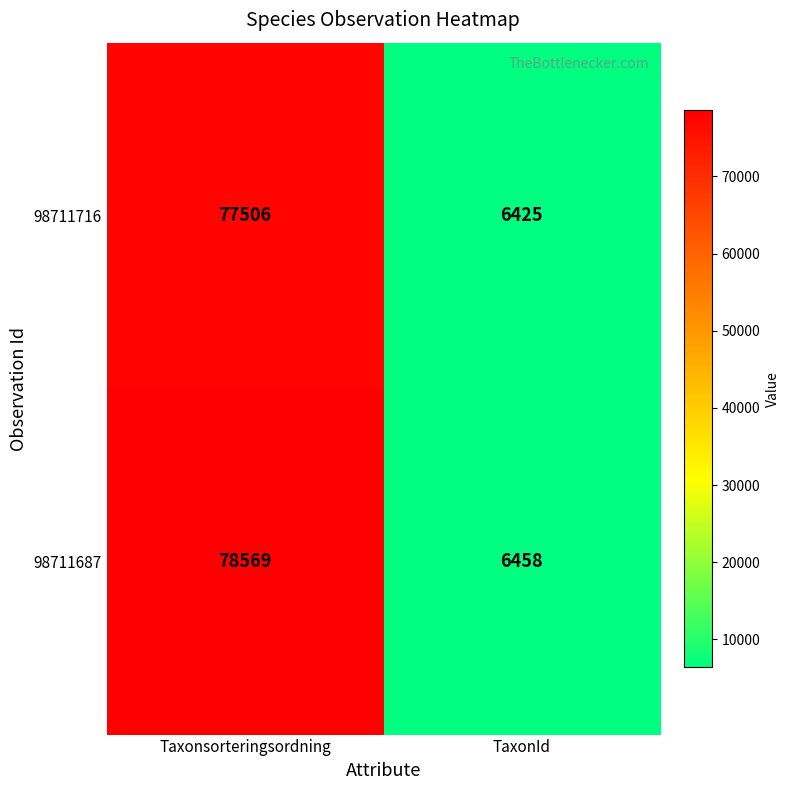

How many distinct data groups are displayed?

2